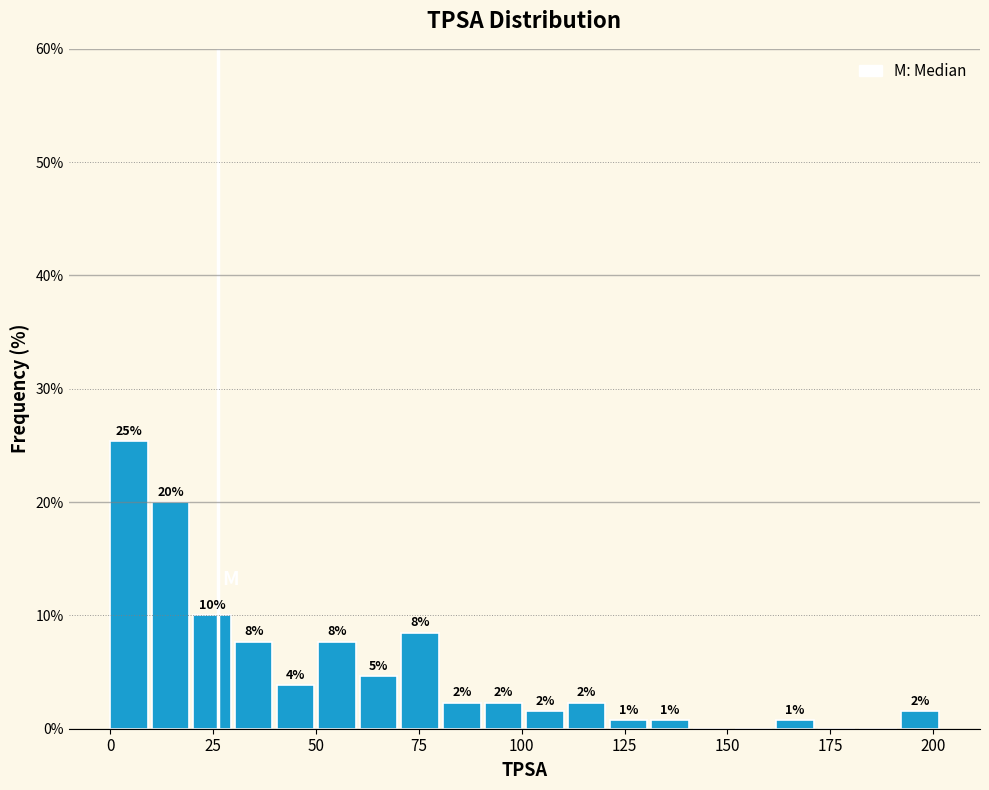

Around what value on the x-axis is the tallest bar? Give the approximate position of its centre, as read against the axis.

5